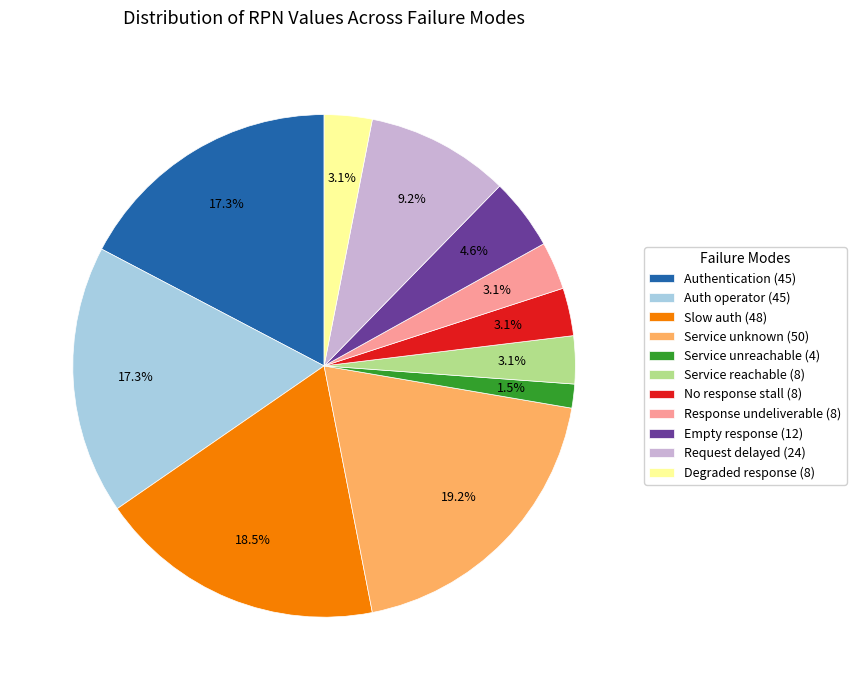

Is the sum of Service reachable (8) and Auth operator (45) greater than half?

No